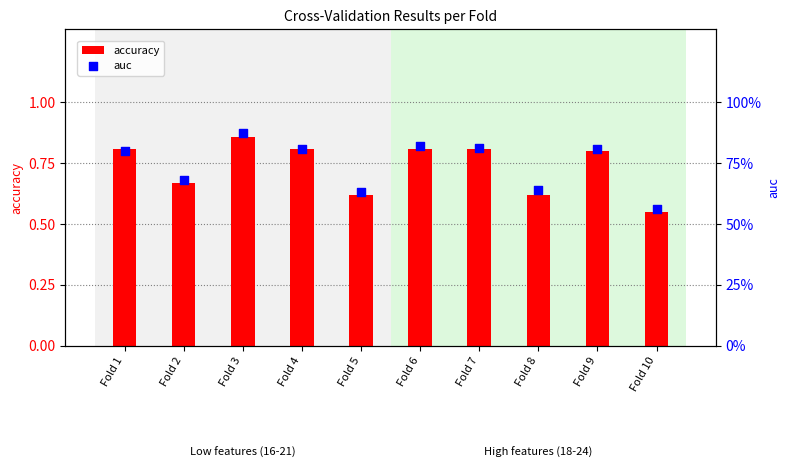

Which series has the largest total across all categories?

auc